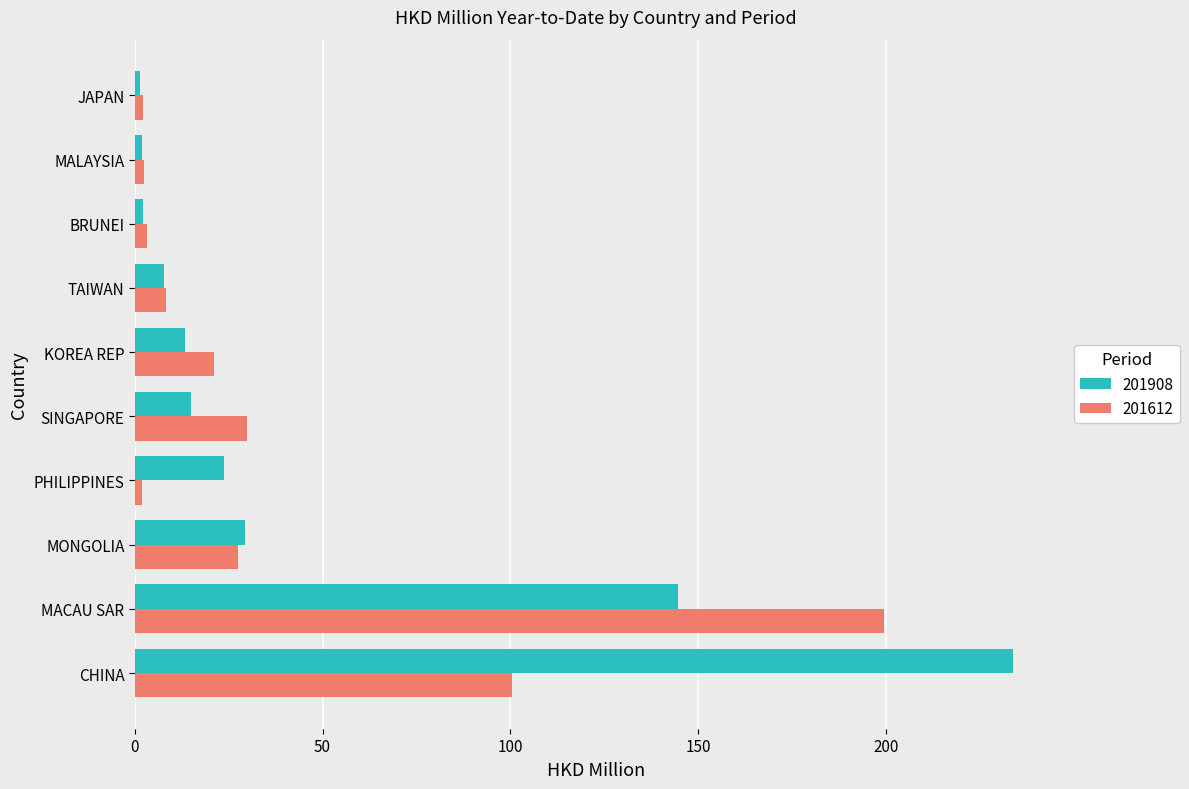

Is the value of 201908 at KOREA REP greater than the value of 201612 at CHINA?

No